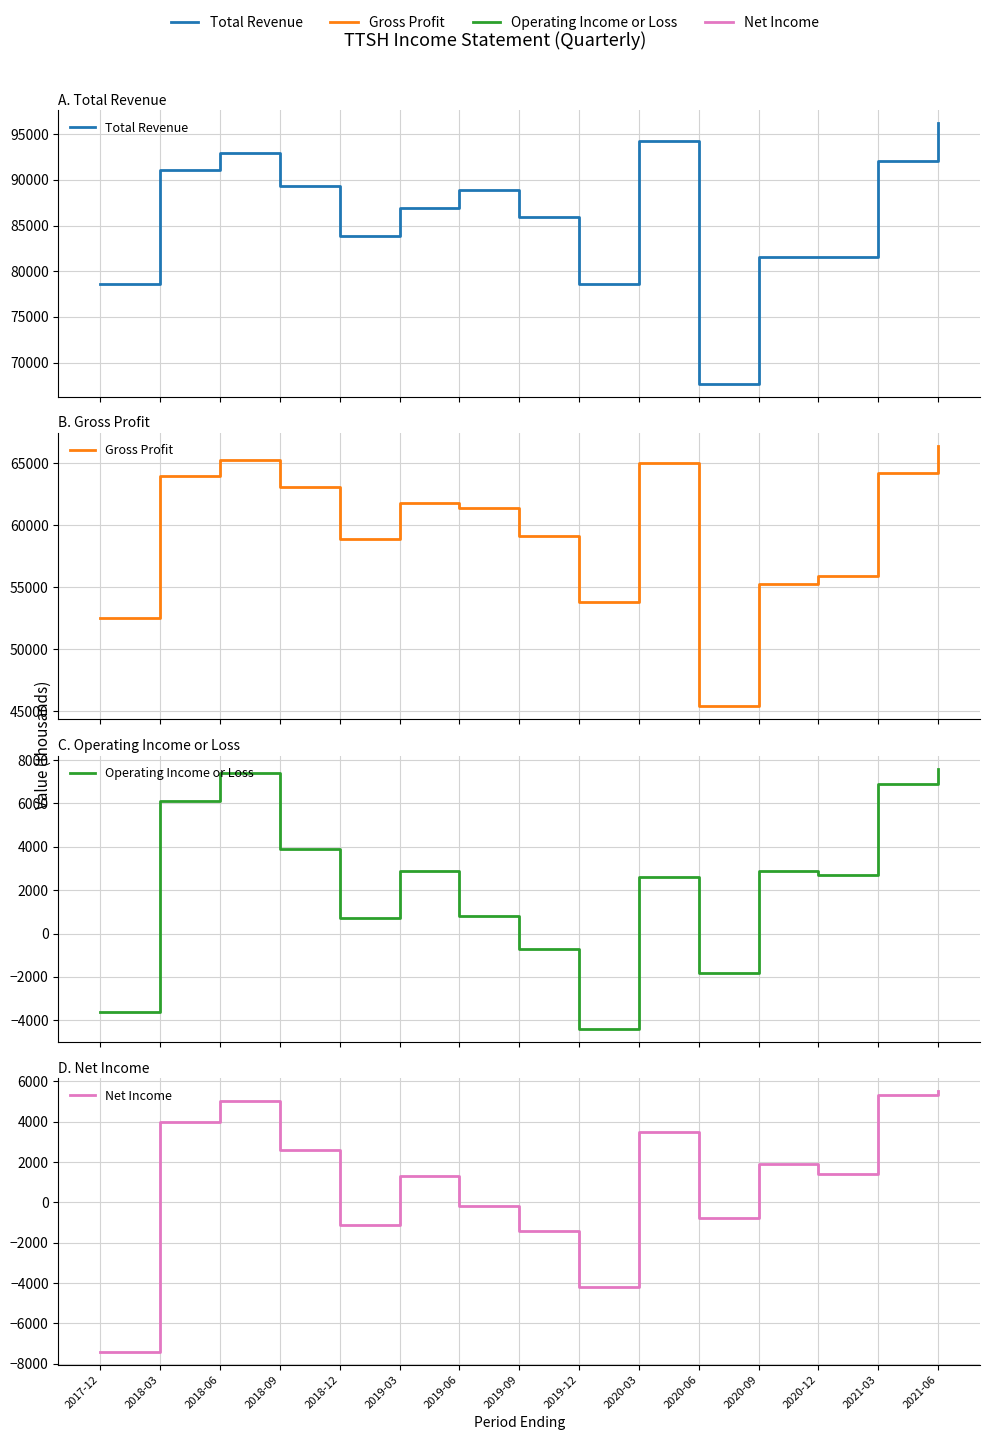

At which label does Operating Income or Loss first exceed 2700?

2018-03